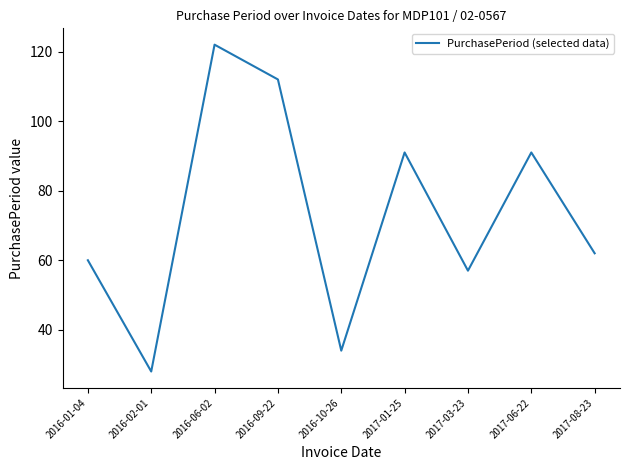

How many interior local peaks (higher than both neighbors) does the data have?

3